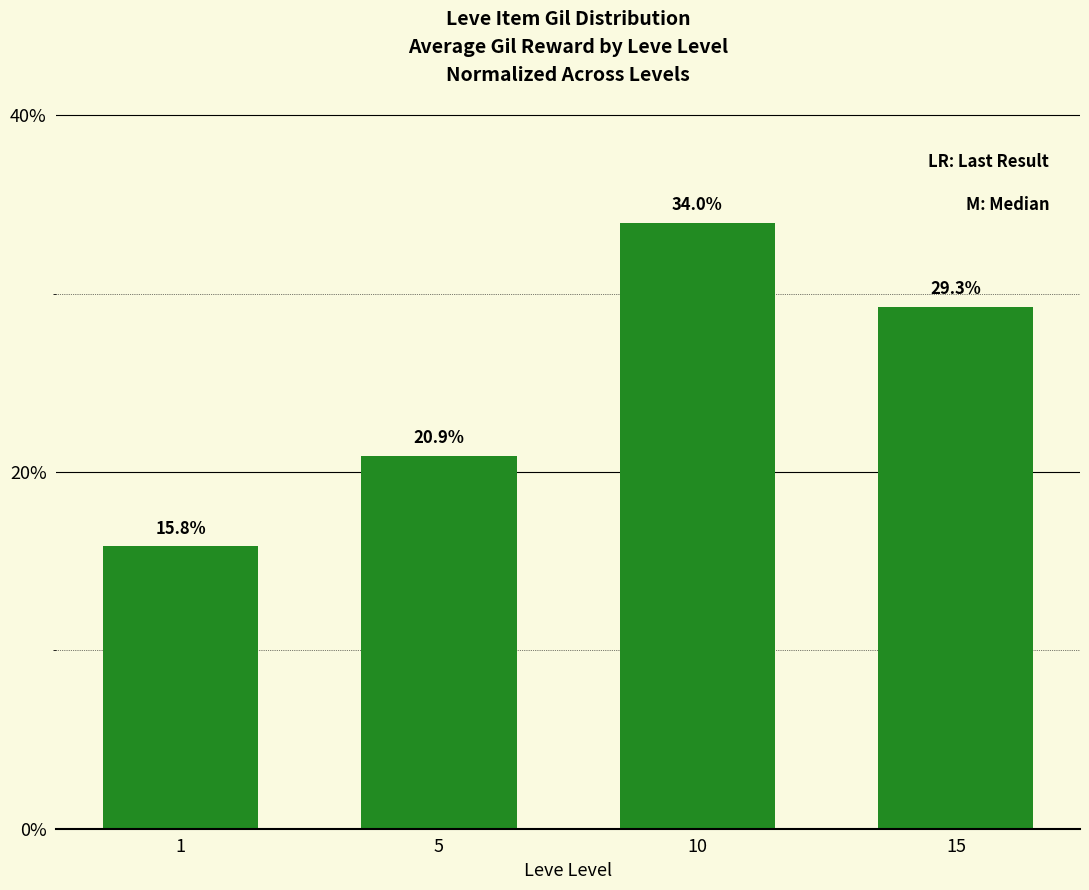

What is the greatest value displayed?

34.0